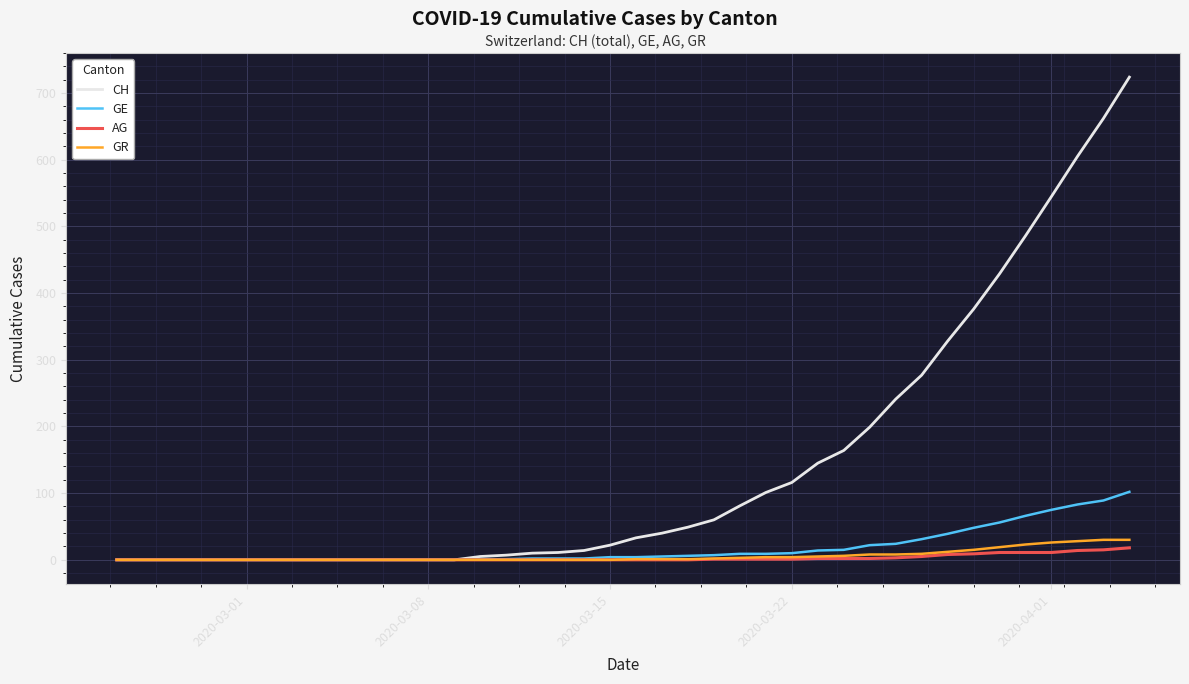

What is the maximum value for GR?

30